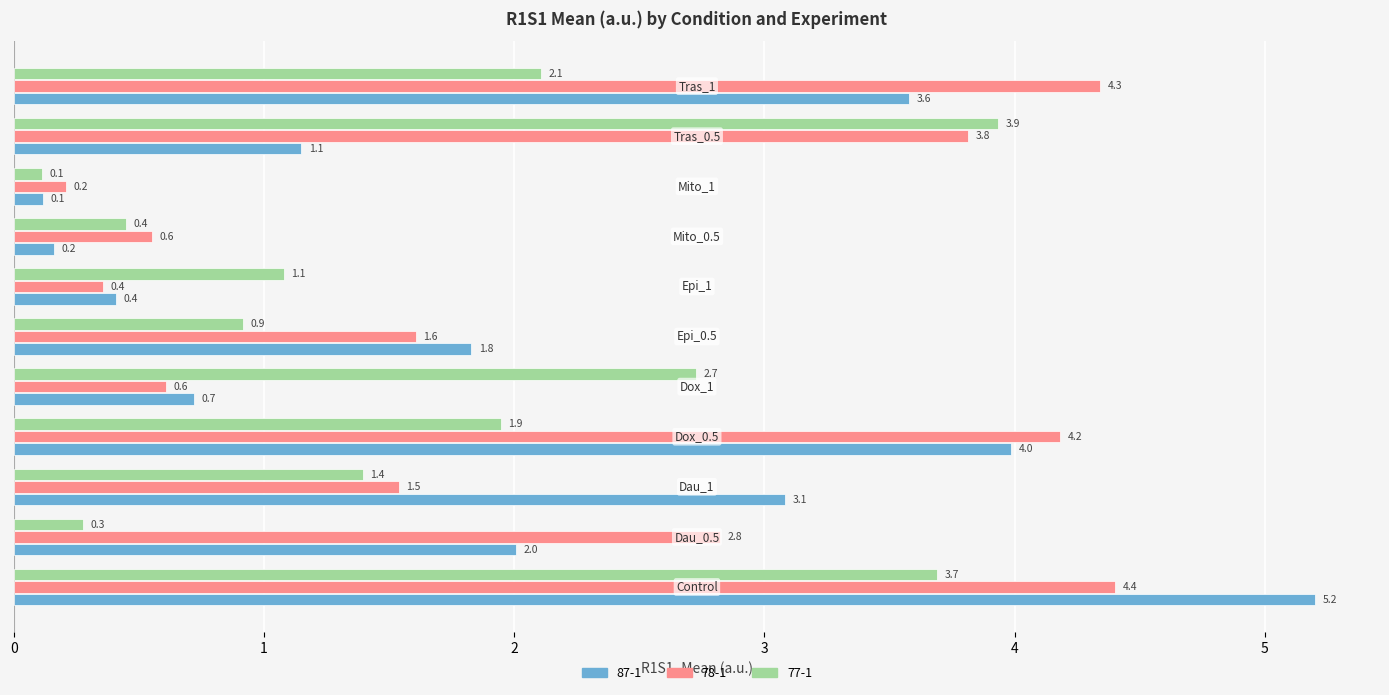

List the labels in order of 77-1 value, largest first.

Tras_0.5, Control, Dox_1, Tras_1, Dox_0.5, Dau_1, Epi_1, Epi_0.5, Mito_0.5, Dau_0.5, Mito_1